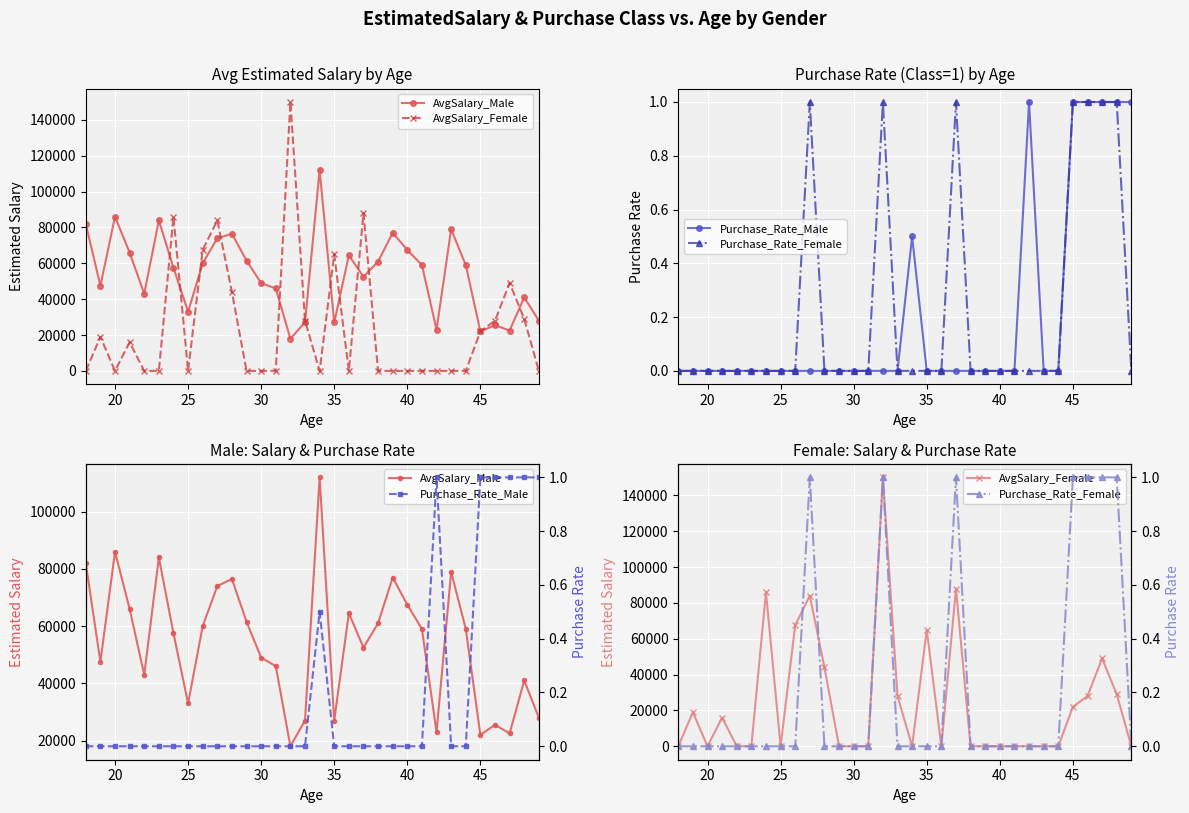

Rank the series at 40 from lowest to highest value.

AvgSalary_Female, Purchase_Rate_Male, Purchase_Rate_Female, AvgSalary_Male